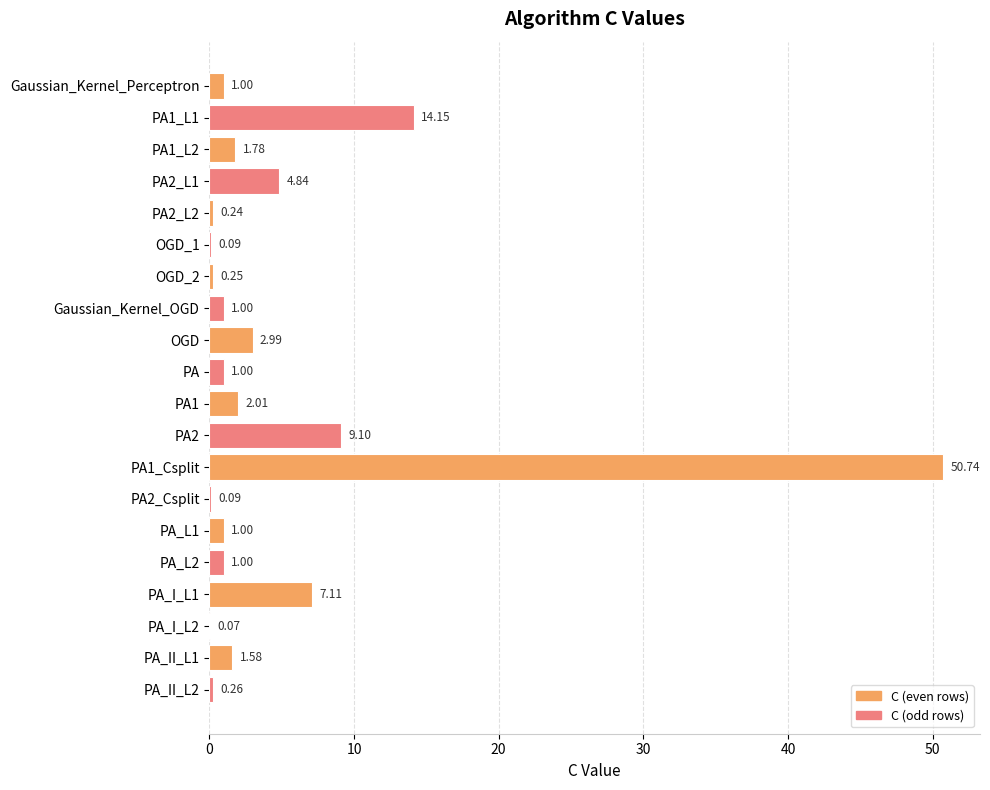

Between PA_L1 and PA1, which is larger?

PA1